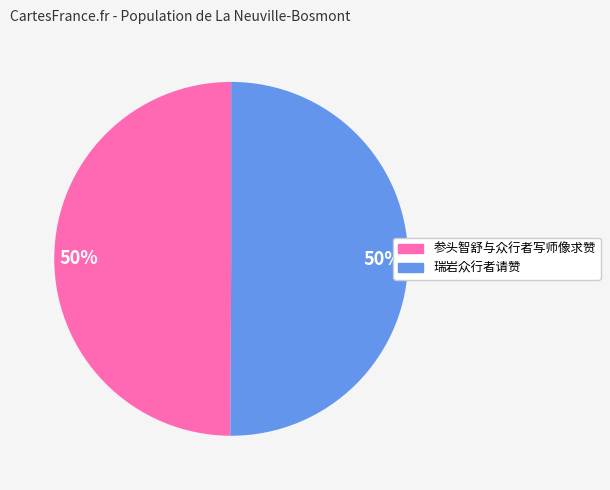

Approximately how many times larger is the value at 瑞岩众行者请赞 compared to 参头智舒与众行者写师像求赞?

1.0